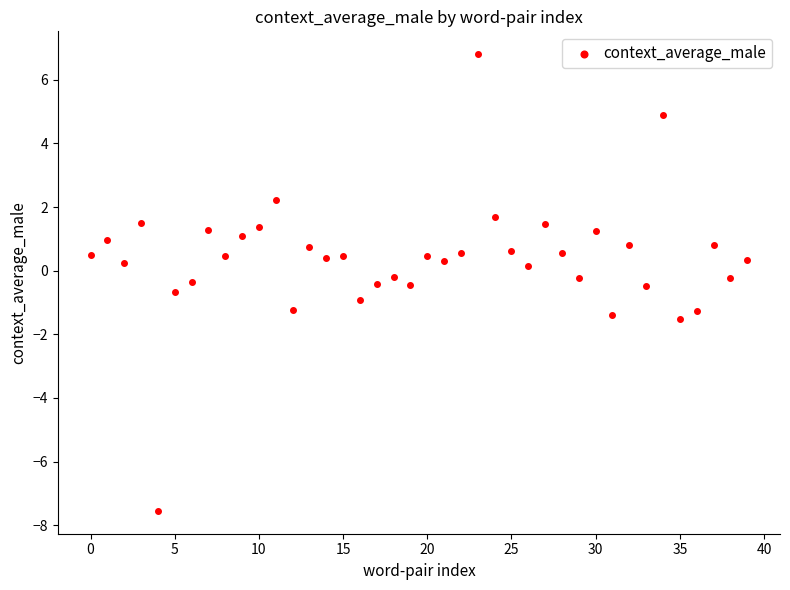

What is the range of Y values (max minus min)?

14.4